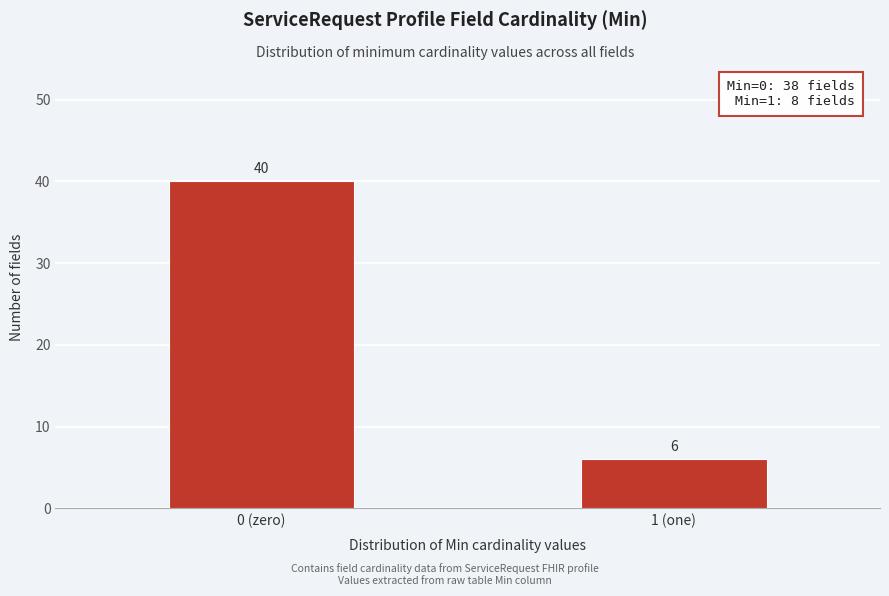

Reading left to right, extract all data points from this chart.

0 (zero)=40	1 (one)=6